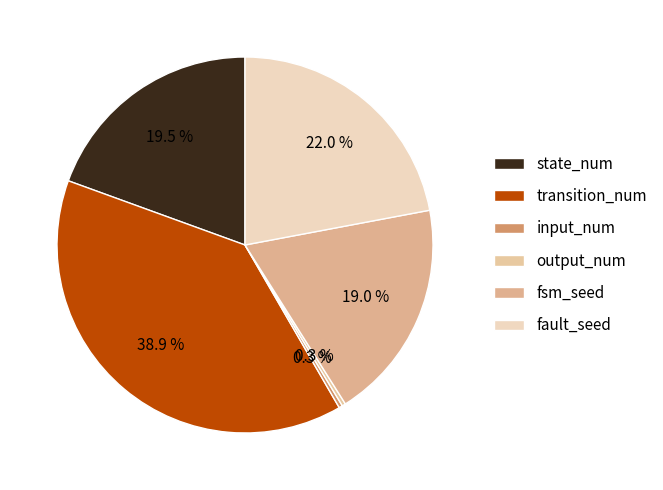

How many segments does this pie chart have?

6